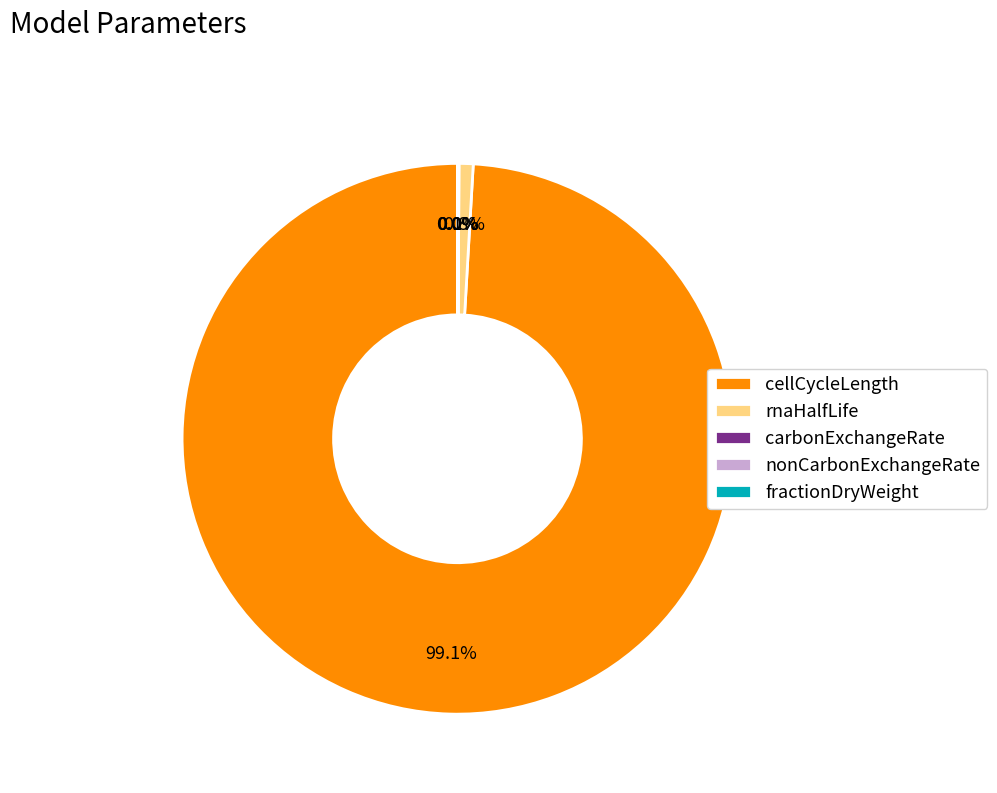

What percentage is NOT represented by cellCycleLength?

0.9%